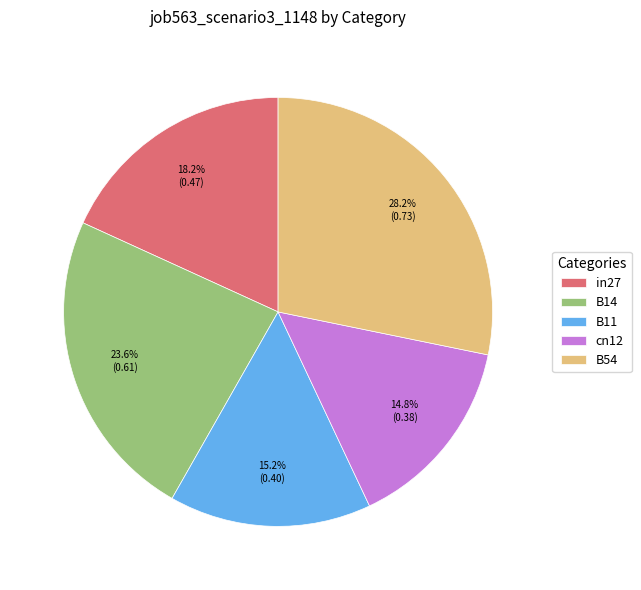

Between B11 and in27, which is larger?

in27